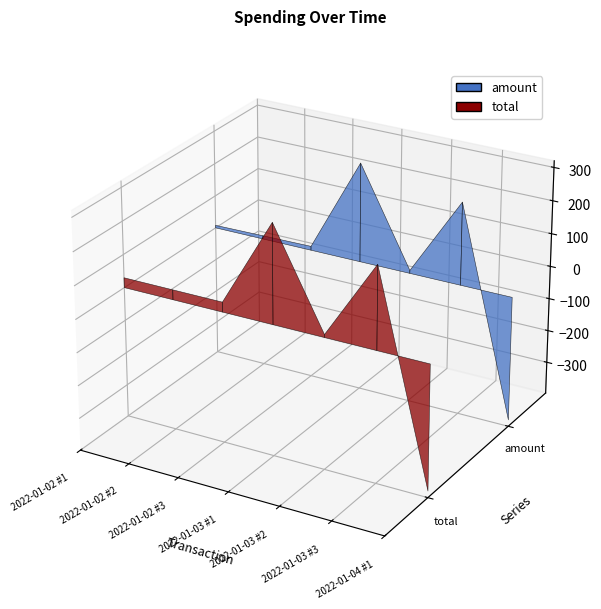

Reading left to right, extract all data points from this chart.

amount: 8.0	10.0	12.0	300.0	9.0	250.0	-378.1
total: 29.9	29.9	29.9	300.0	9.0	250.0	-378.1